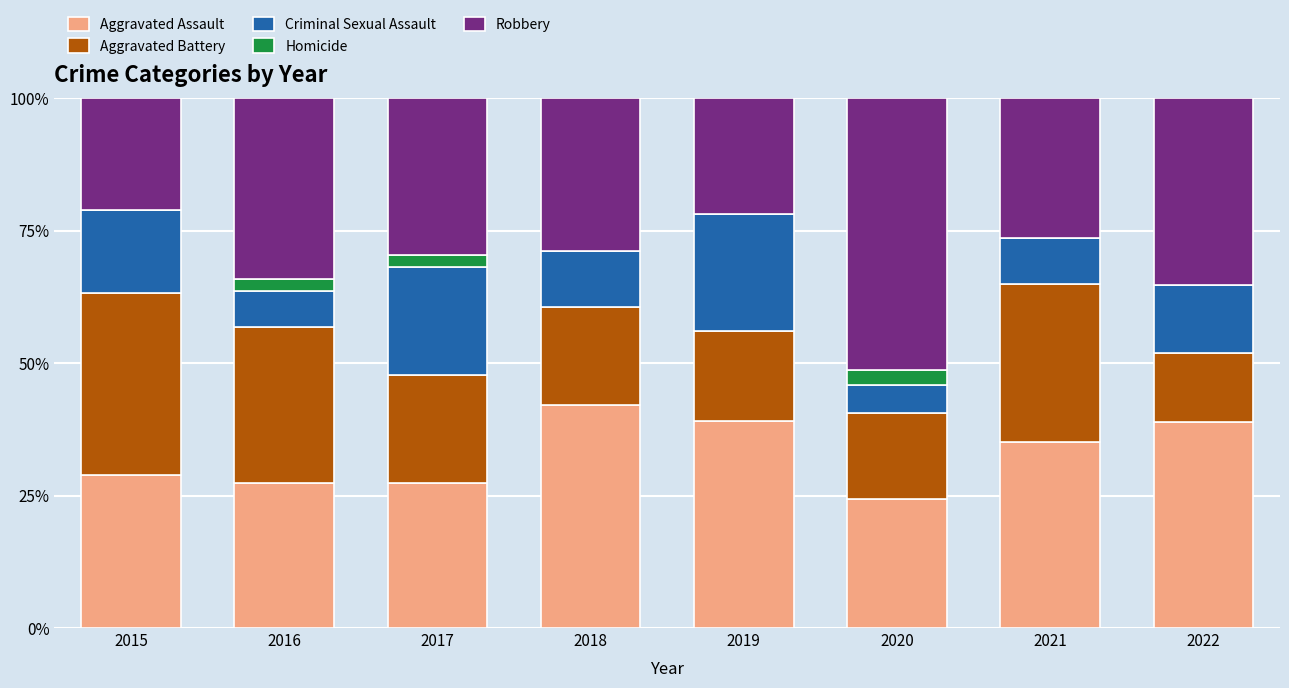

True or false: Aggravated Assault has a value of 28.9 at 2015.

True